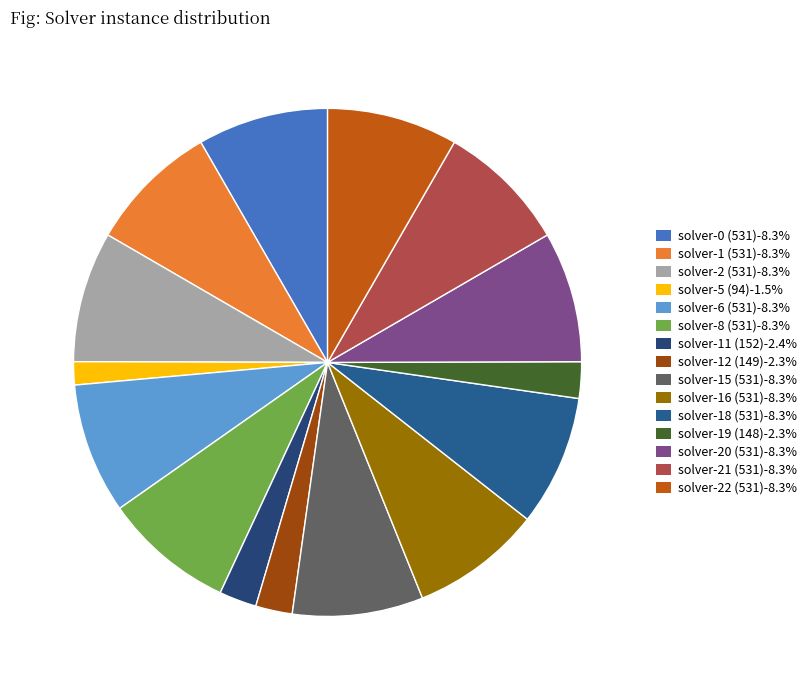

To the nearest percent, what is the combined percentage of solver-8 (531) and solver-0 (531)?

17%